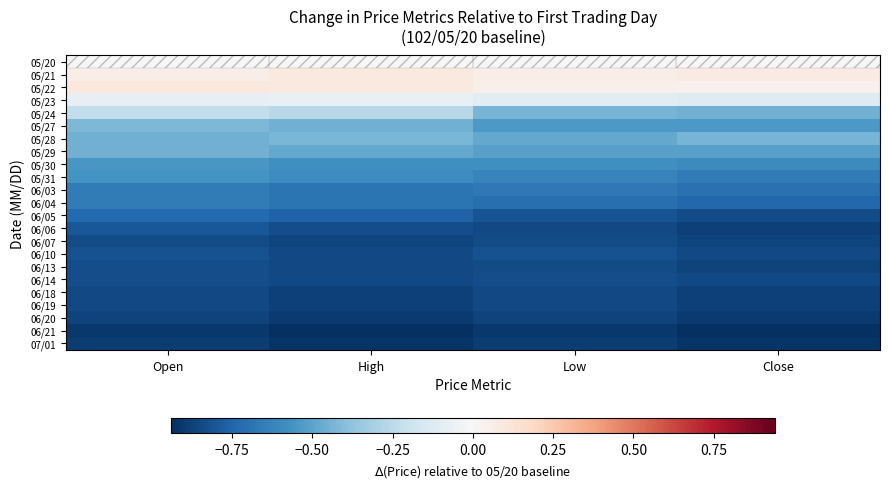

Rank the series by their maximum value, from lowest to highest.

06/21, 07/01, 06/20, 06/18, 06/19, 06/07, 06/13, 06/14, 06/10, 06/06, 06/05, 06/03, 06/04, 05/31, 05/30, 05/29, 05/28, 05/27, 05/24, 05/23, 05/20, 05/21, 05/22